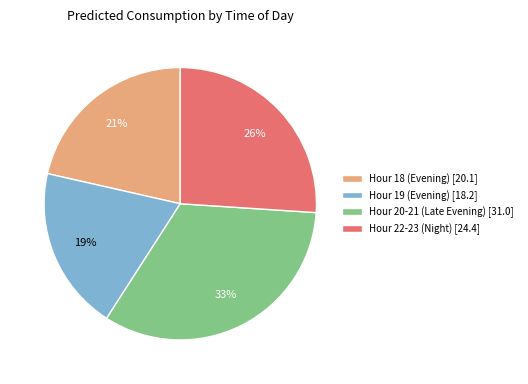

What is the smallest slice in the pie chart?

Hour 19 (Evening) [18.2]